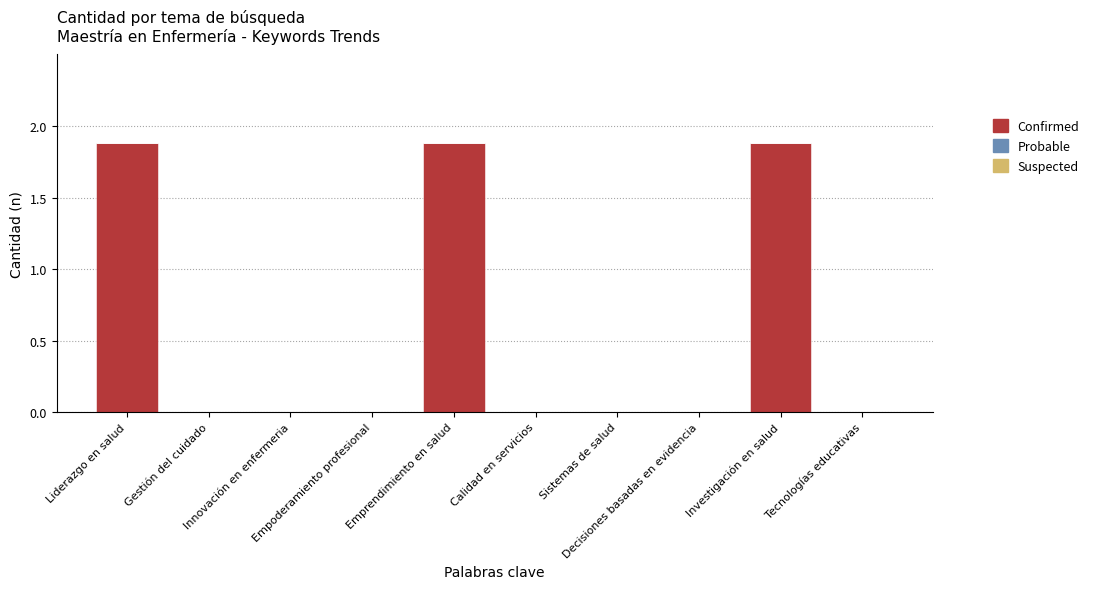

What is the sum of all values?

5.6